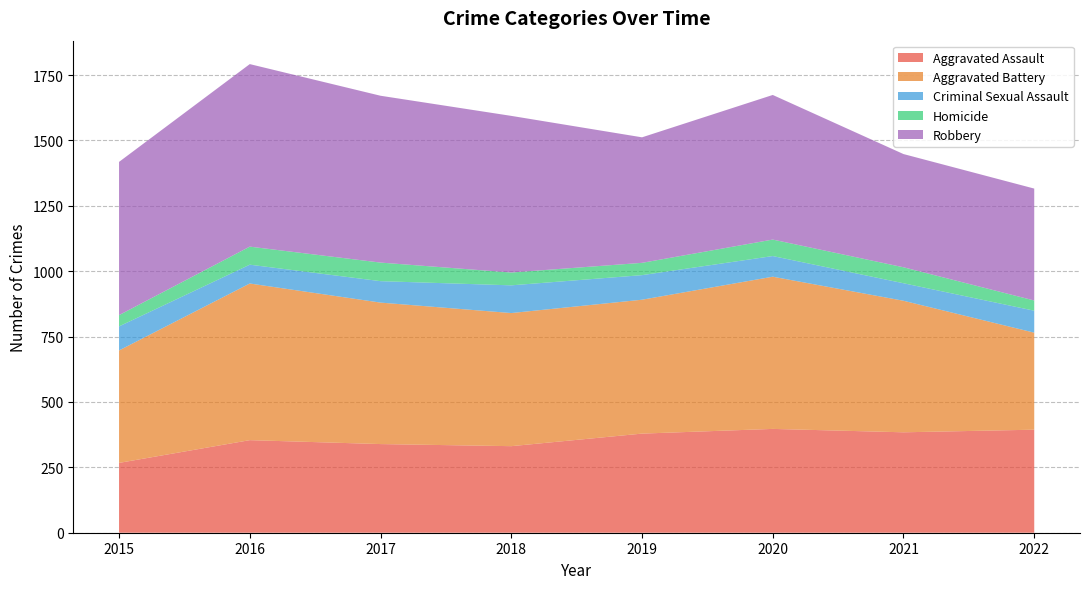

Reading left to right, transcribe all the data shown in this chart.

Aggravated Assault: 267	354	339	331	379	397	384	394
Aggravated Battery: 430	599	541	509	512	582	503	371
Criminal Sexual Assault: 92	72	82	106	94	79	67	84
Homicide: 43	69	71	49	47	63	61	39
Robbery: 586	698	638	599	480	553	433	428